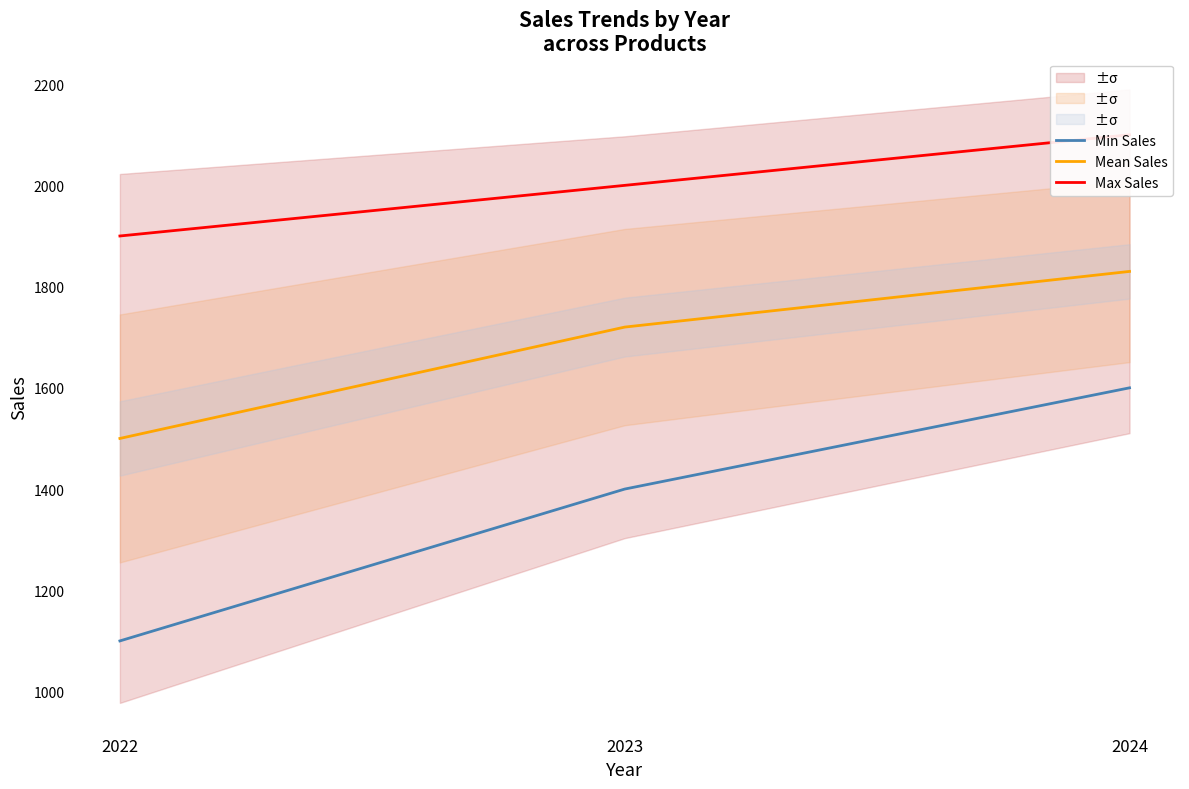

How many lines are shown in the chart?

3